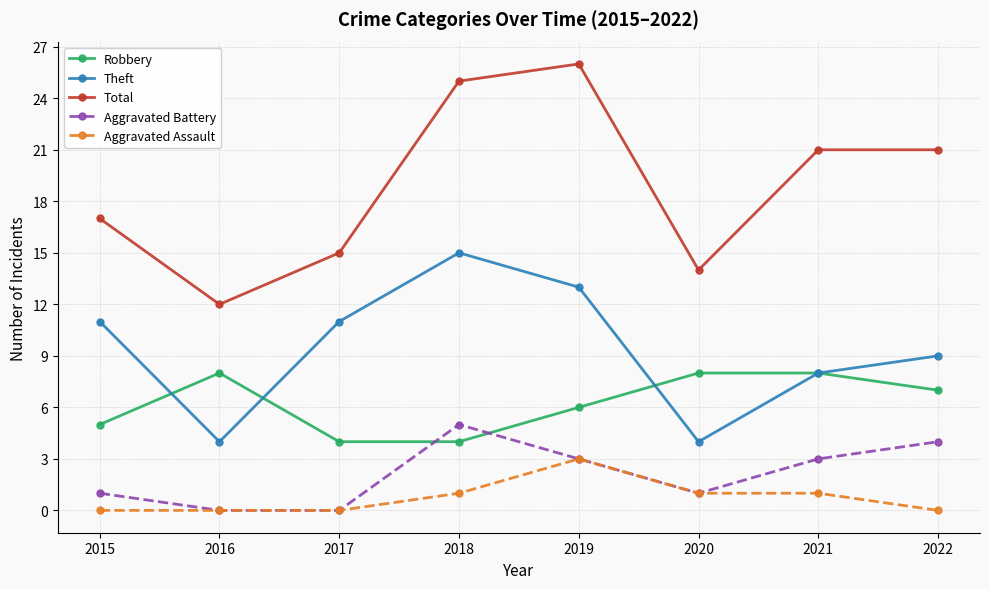

True or false: Robbery and Theft cross at least once.

True